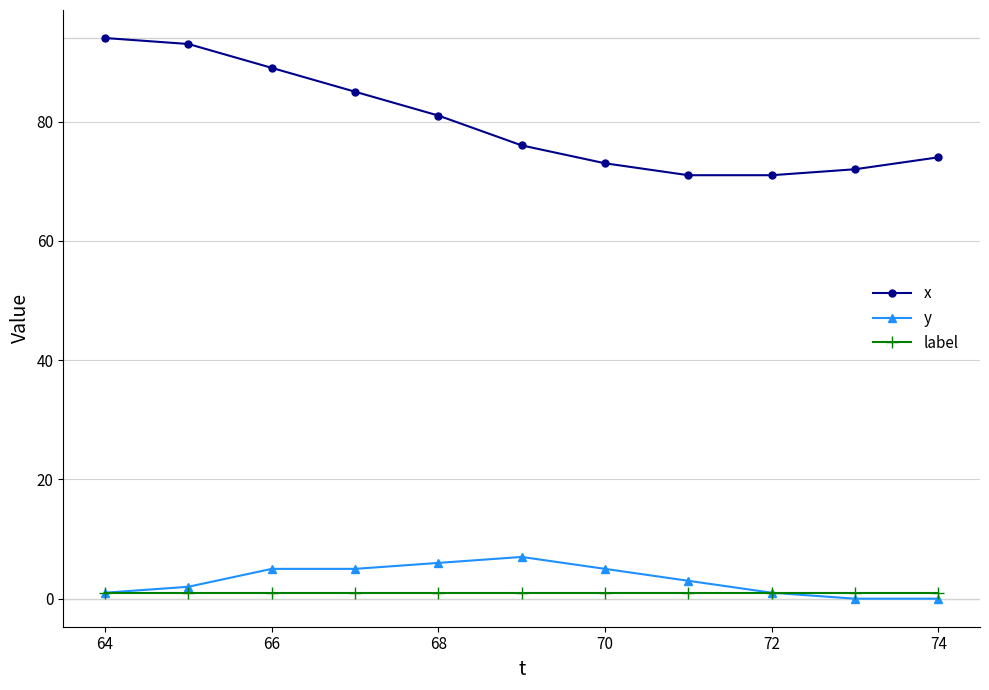

What is the value of the label point at the 5th from the left?

1